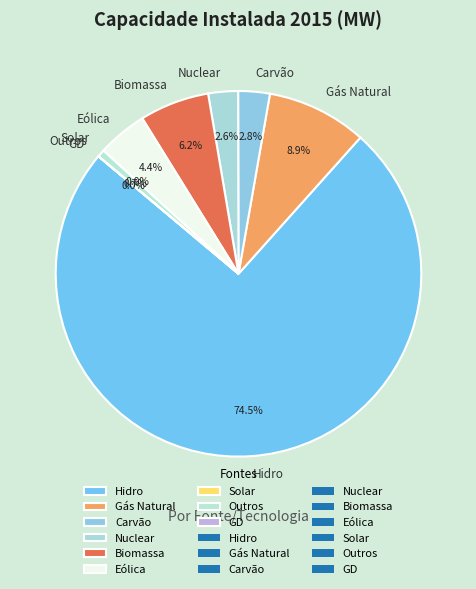

To the nearest percent, what portion does Nuclear represent?

3%